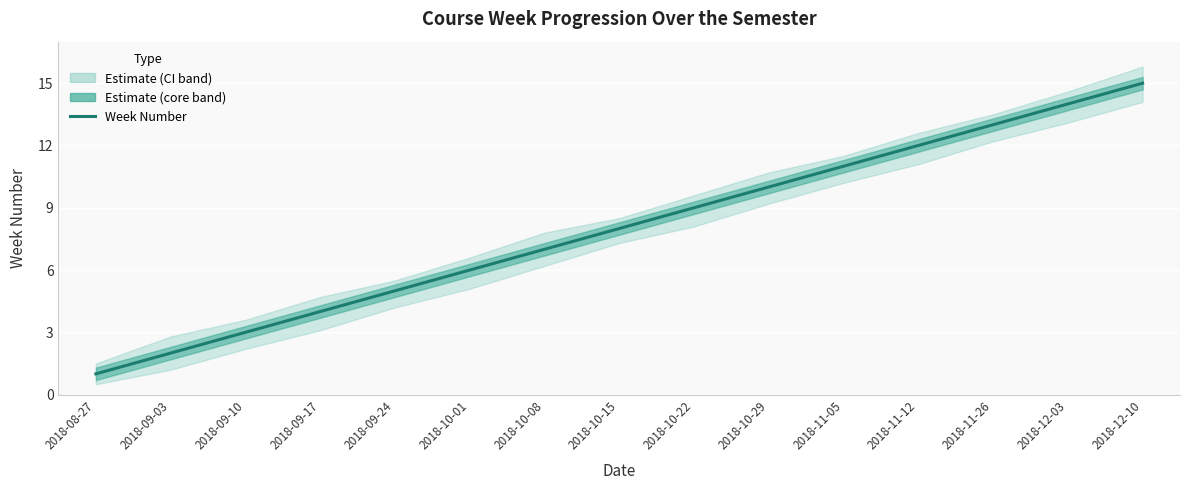

What is the difference between the second highest and minimum values?

13